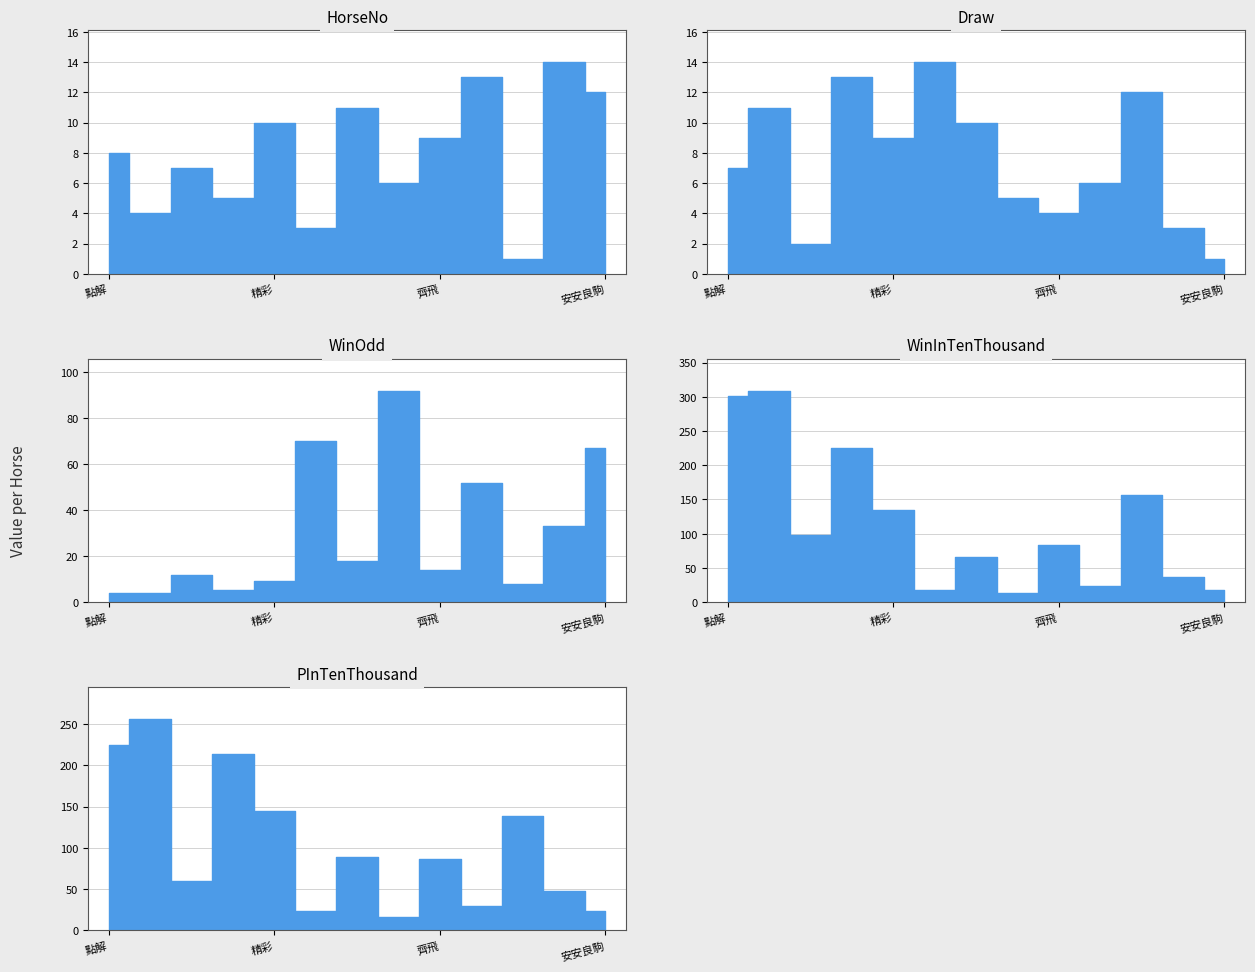

Rank the series at 歡欣星 from lowest to highest value.

HorseNo, Draw, WinInTenThousand, PInTenThousand, WinOdd